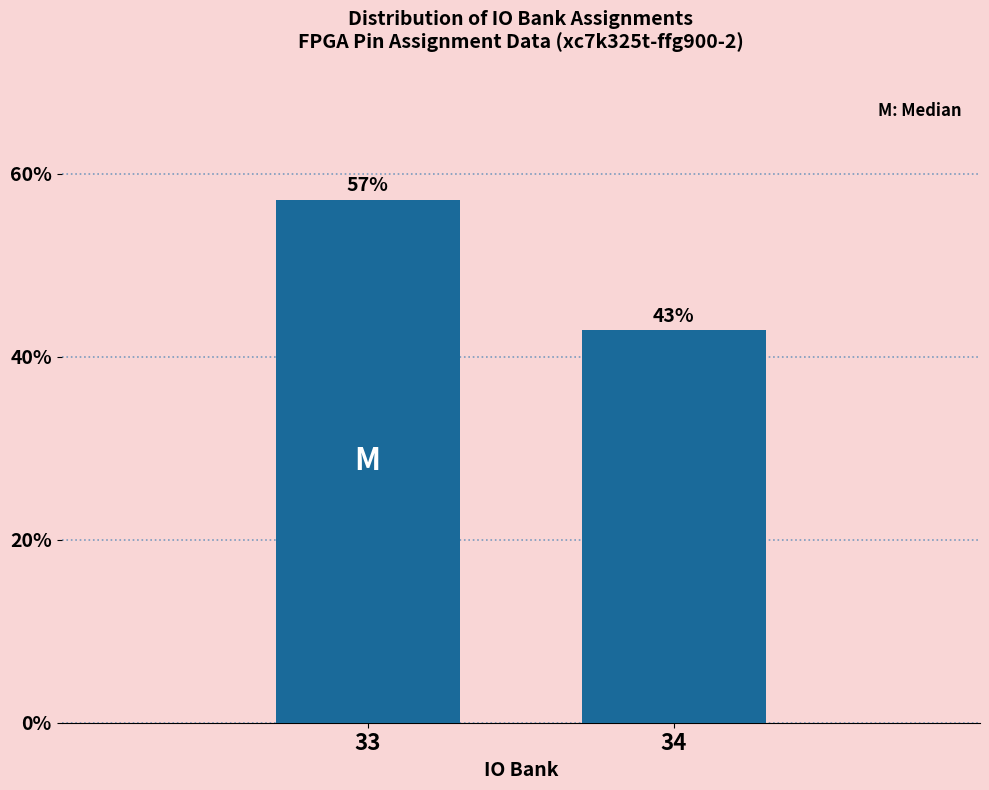

What is the value of the 2nd bar from the left?

42.9